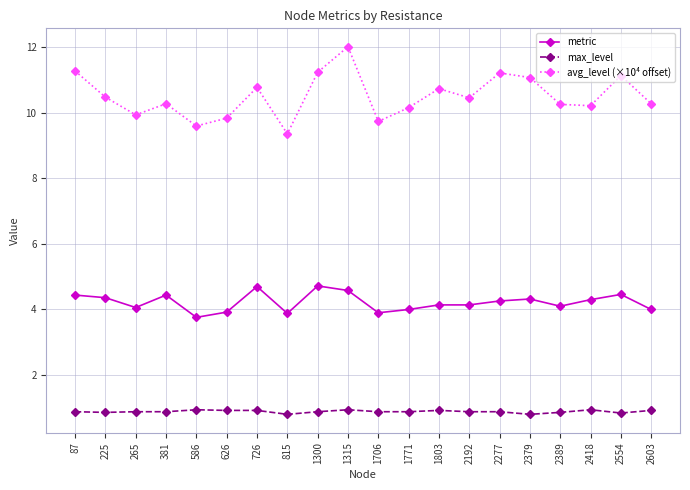

How many data points does each series have?

20